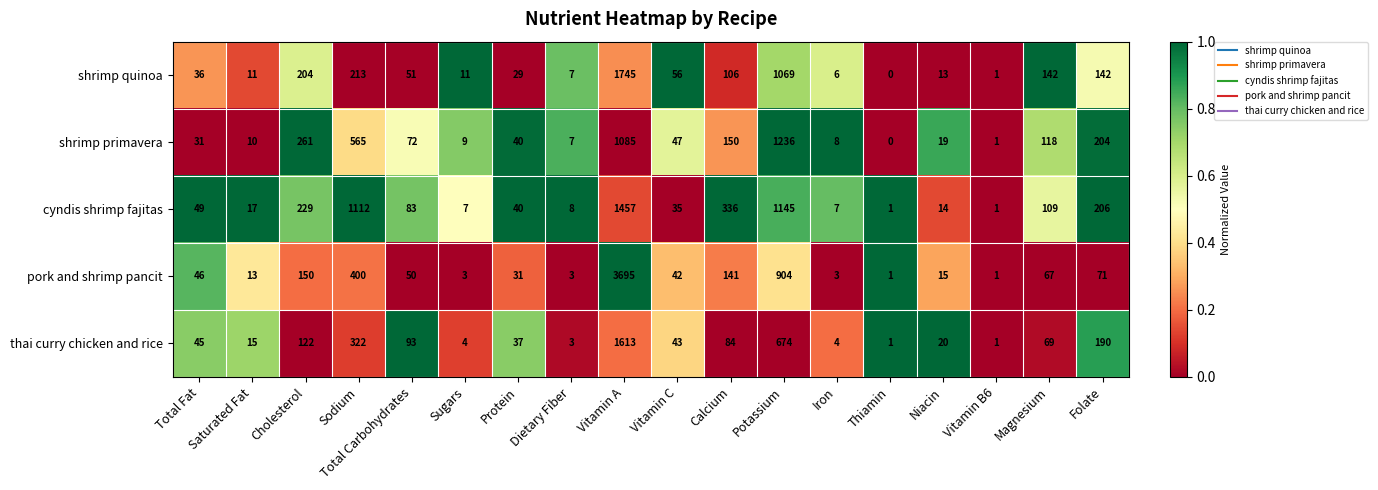

What is the greatest value displayed?

3695